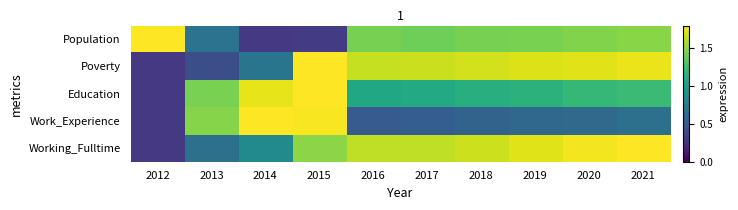

How many series are shown in this chart?

5